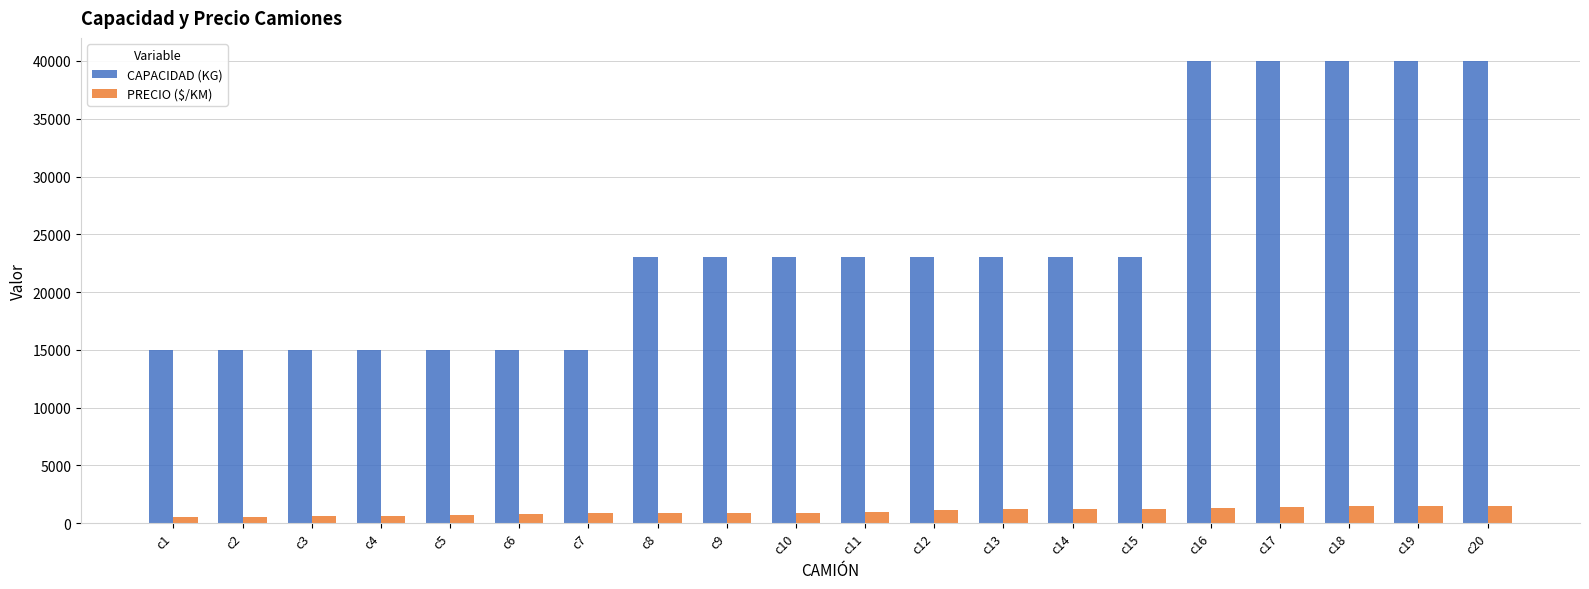

Where does the PRECIO ($/KM) series first go above 941?

c11